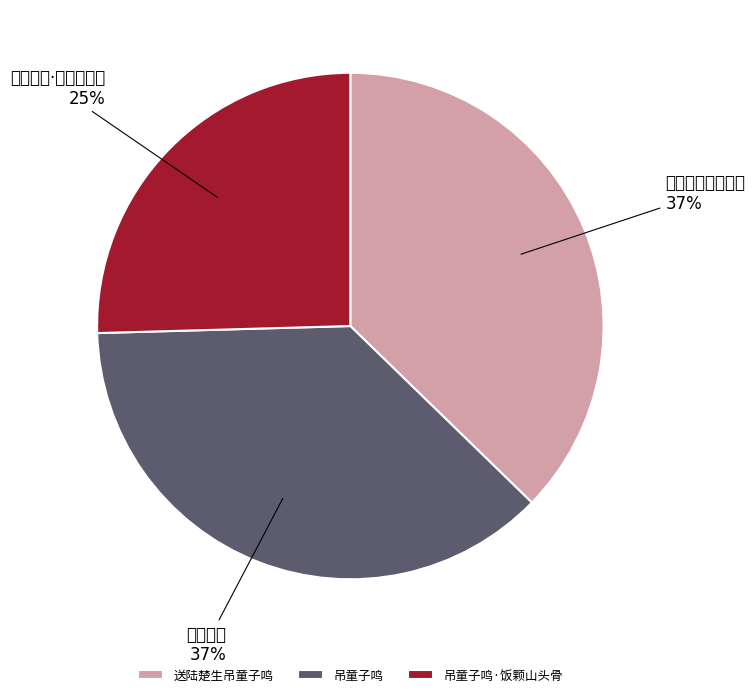

Count the number of slices in the pie.

3